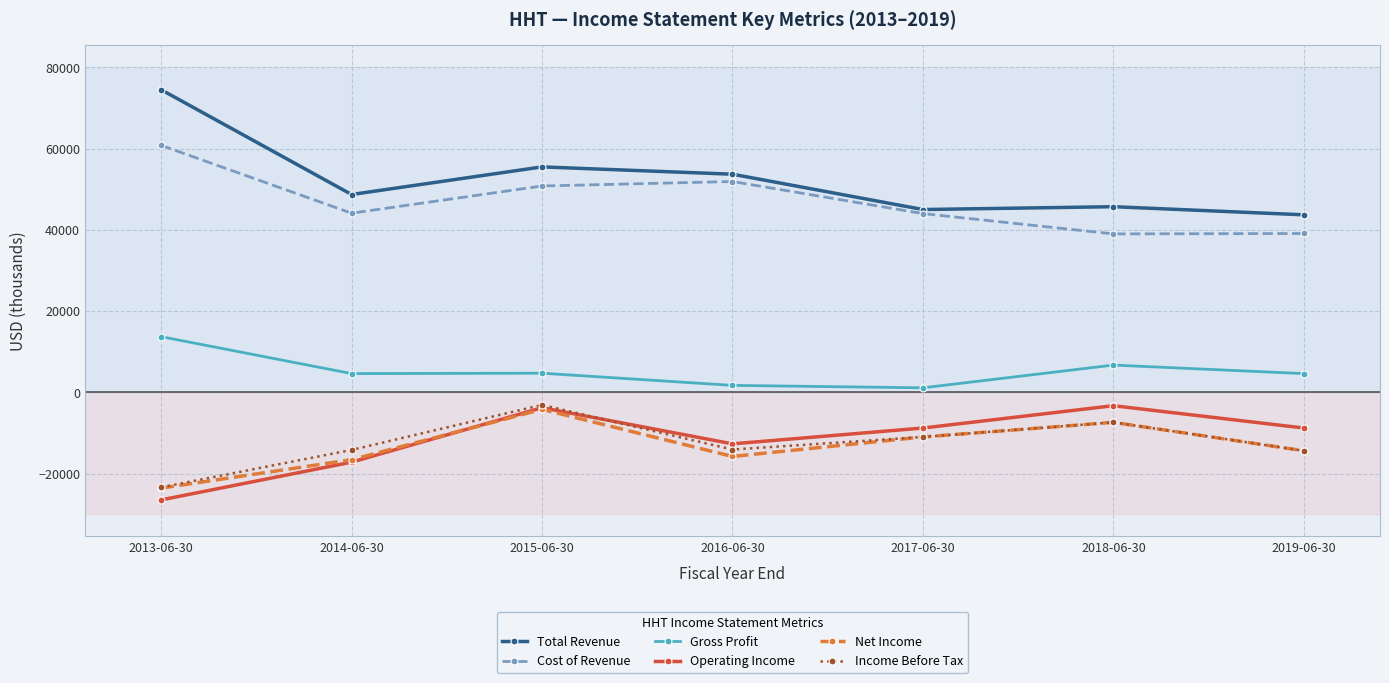

True or false: Operating Income and Cost of Revenue cross at least once.

False